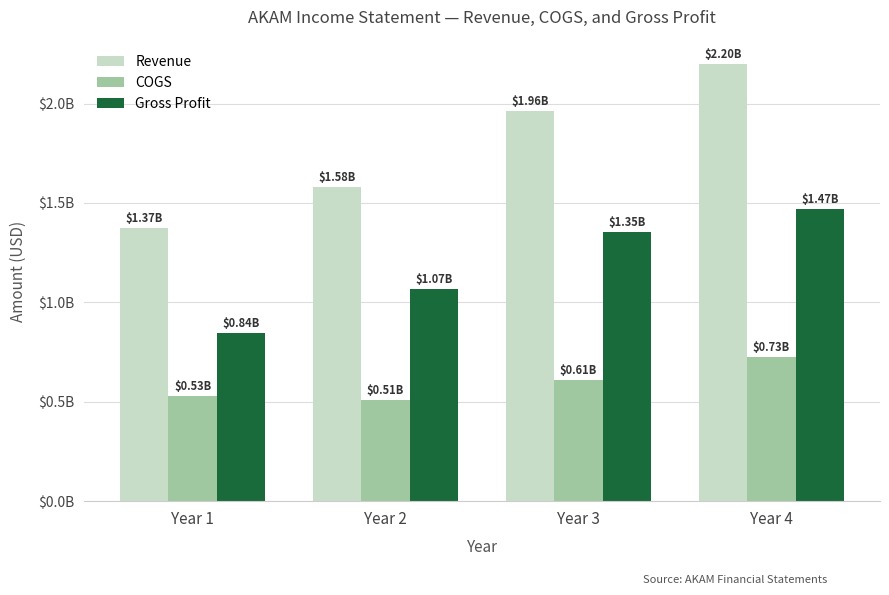

Rank the series by their average value, from highest to lowest.

Revenue, Gross Profit, COGS